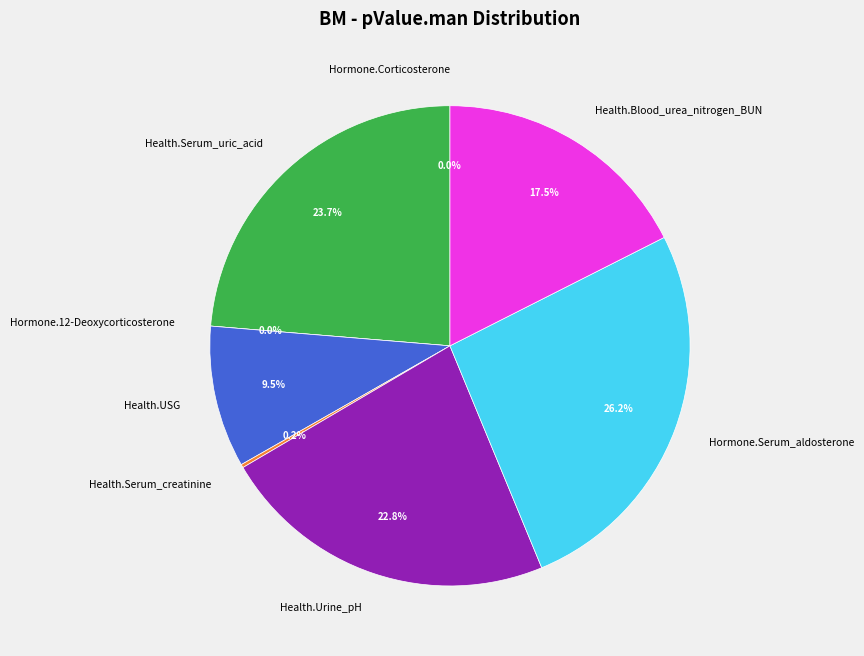

To the nearest percent, what portion does Health.Blood_urea_nitrogen_BUN represent?

18%